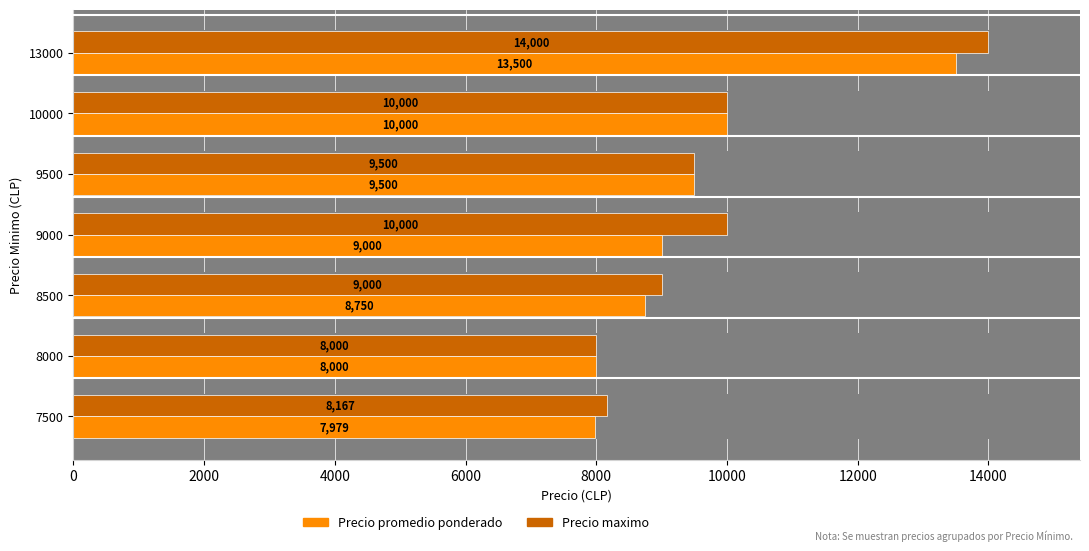

At how many categories does at least one series exceed 9797?

3